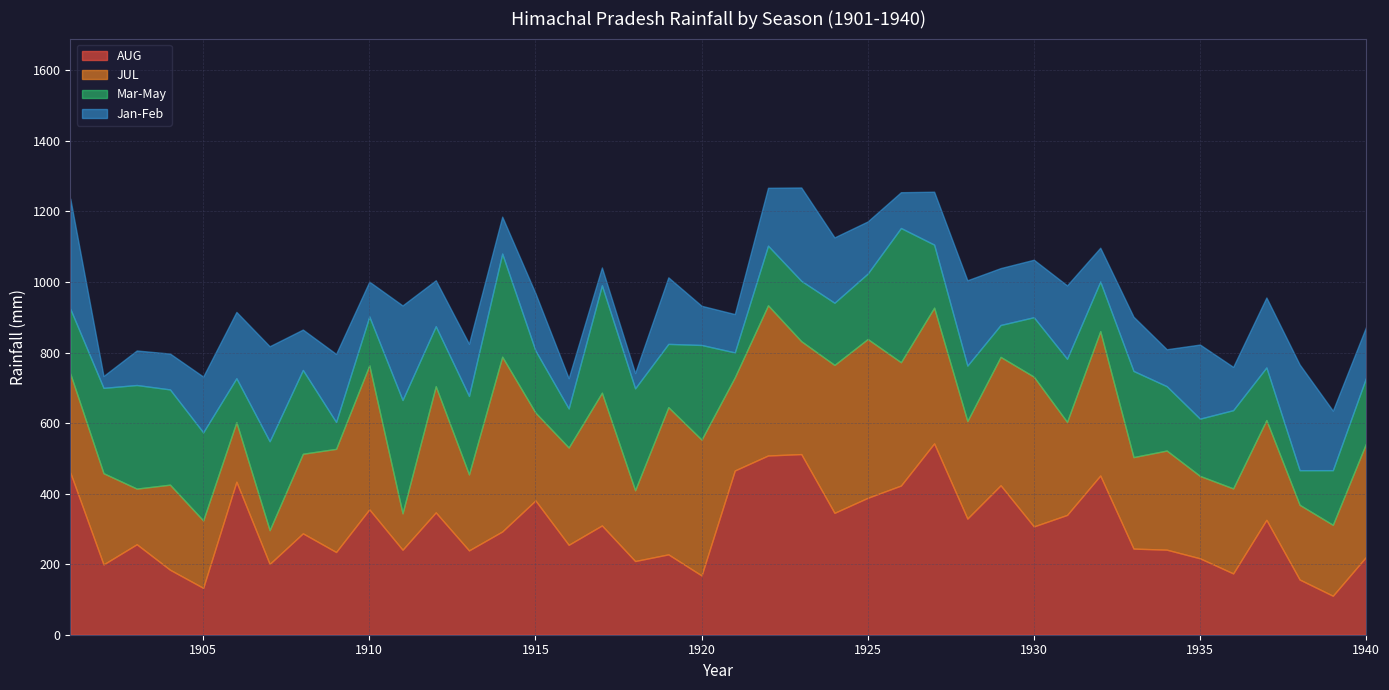

What are all the series names shown in the legend?

AUG, JUL, Mar-May, Jan-Feb